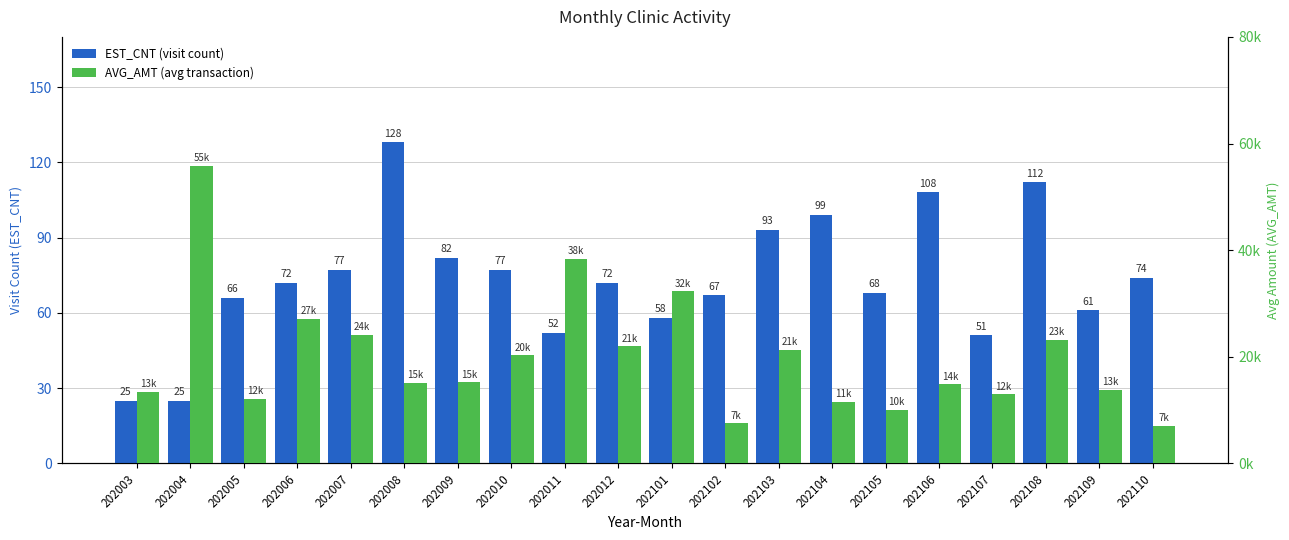

Rank the series by their maximum value, from highest to lowest.

AVG_AMT, EST_CNT